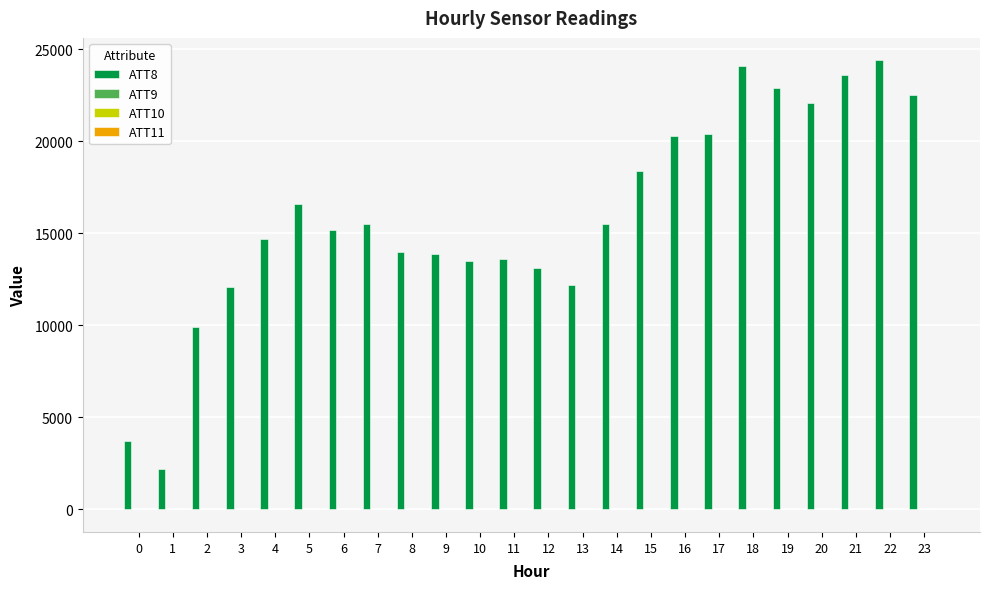

Which series has the largest total across all categories?

ATT8